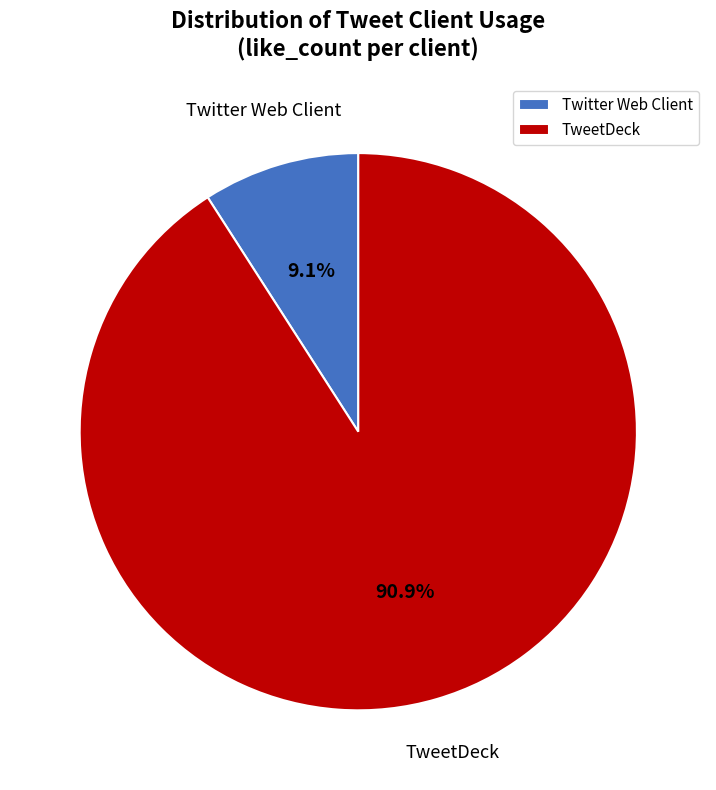

Which category has the smallest portion of the pie?

Twitter Web Client